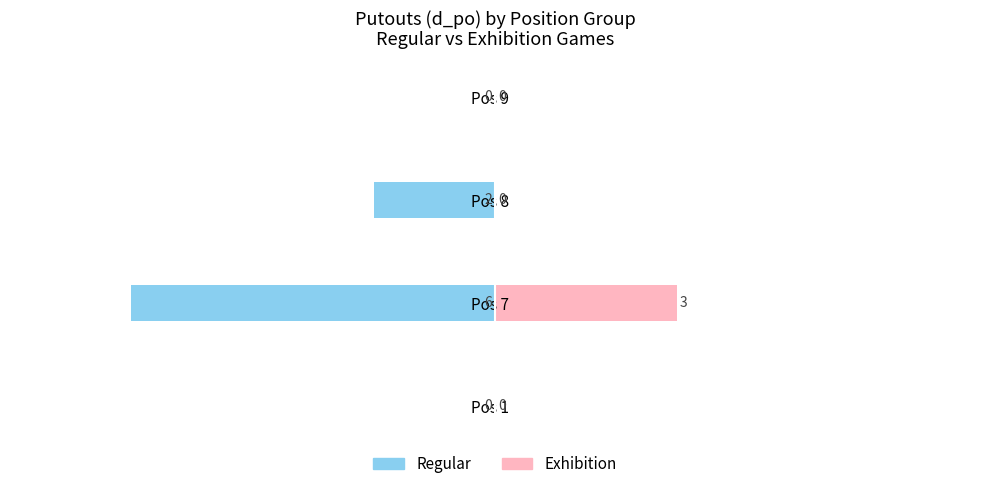

Between Pos 7 and Pos 8, which is larger?

Pos 8